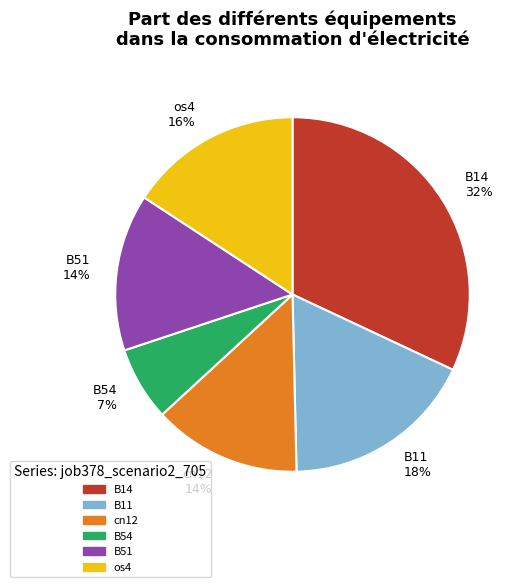

Is there any slice that represents more than half of the pie?

No